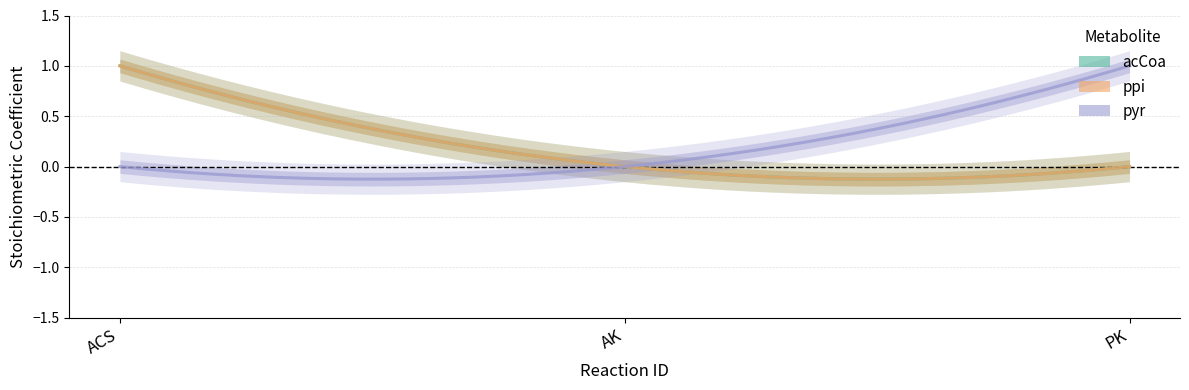

What position from the right is AK?

2